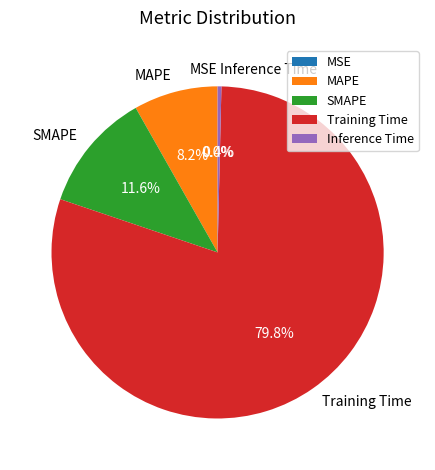

To the nearest percent, what portion does Training Time represent?

80%